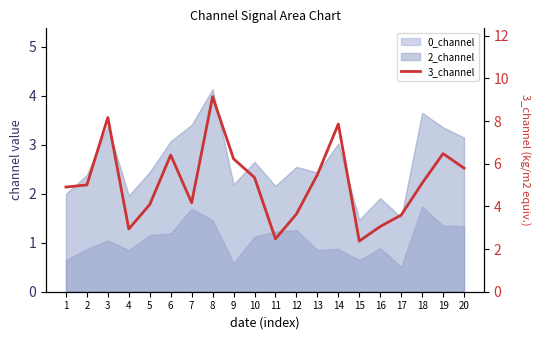

Where is the data nearest to the value 5?

2